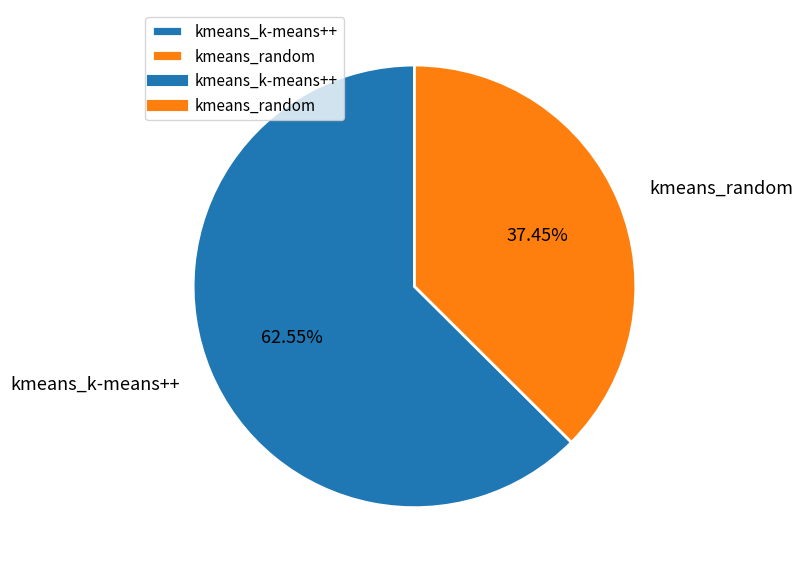

What is the ratio of the value at kmeans_k-means++ to the value at kmeans_random?

1.7